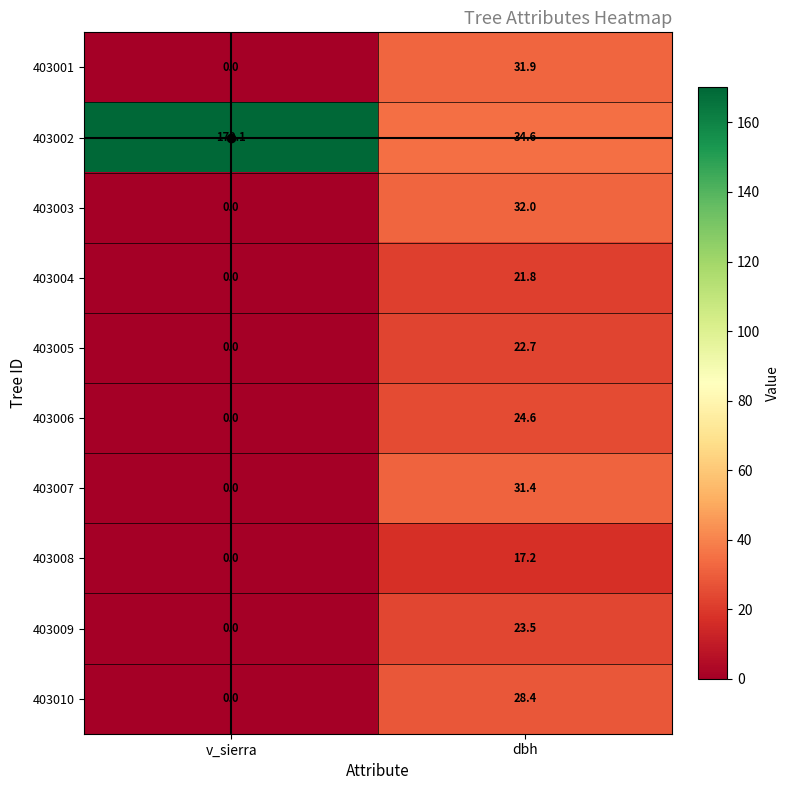

What is the total value across all series at dbh?

268.1